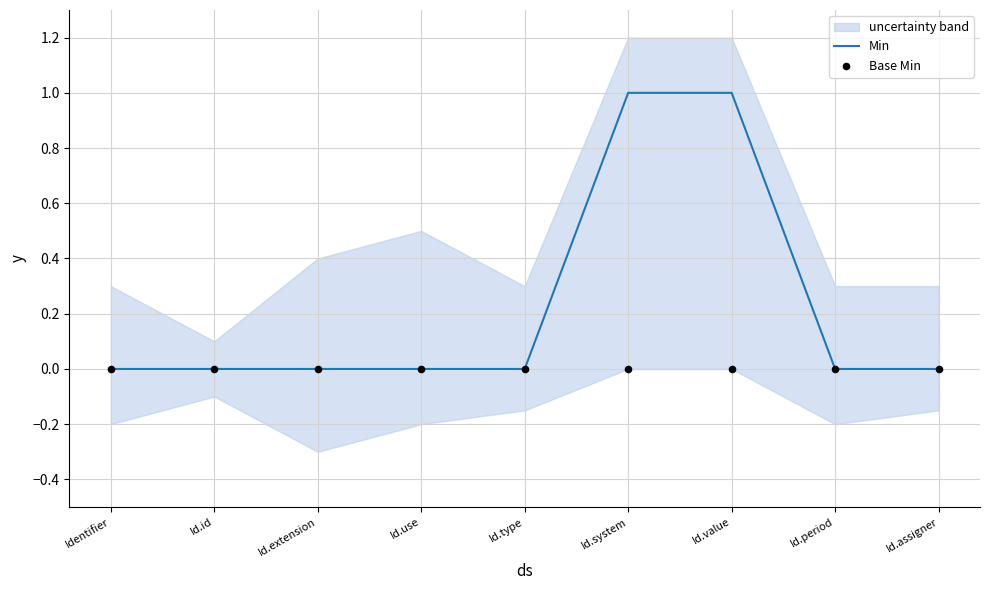

Which series has the widest spread of Y values?

Min